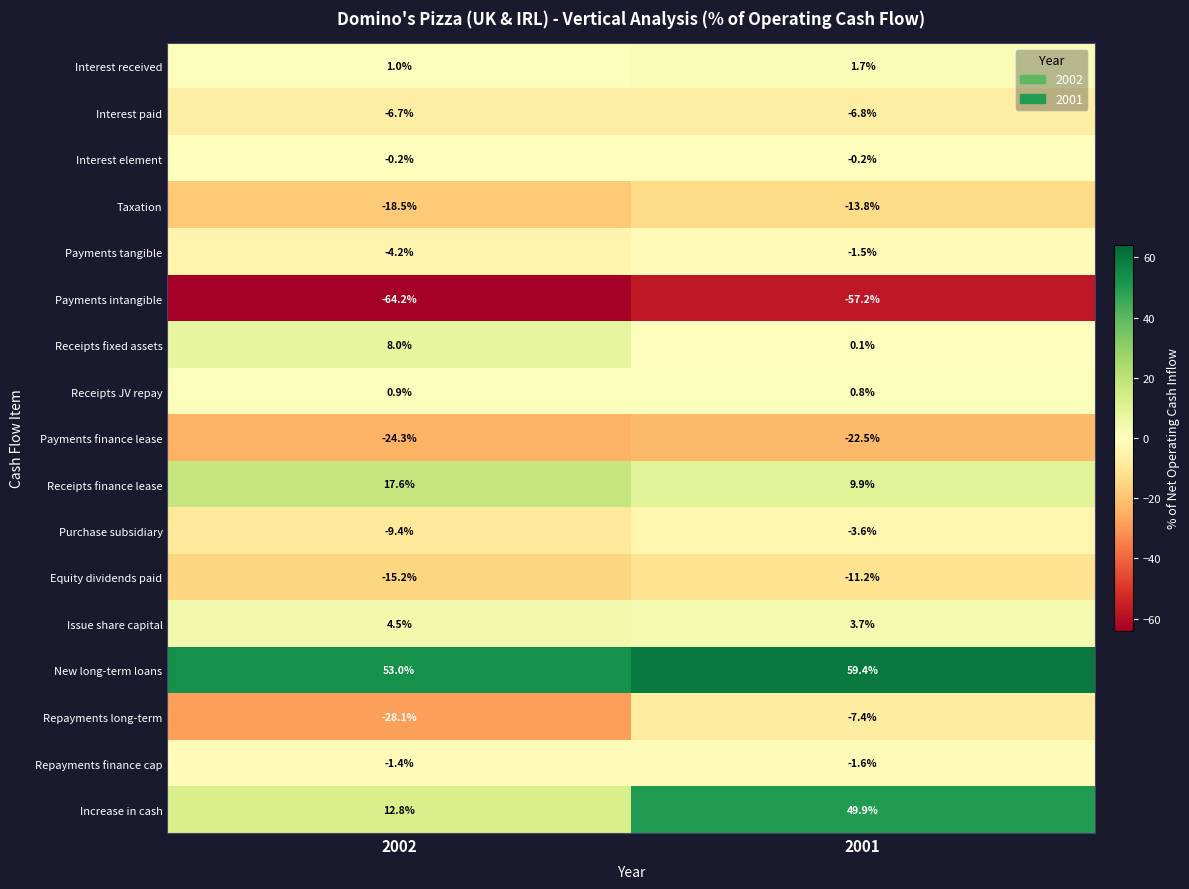

What is the approximate value of Interest received at 2002?

1.0